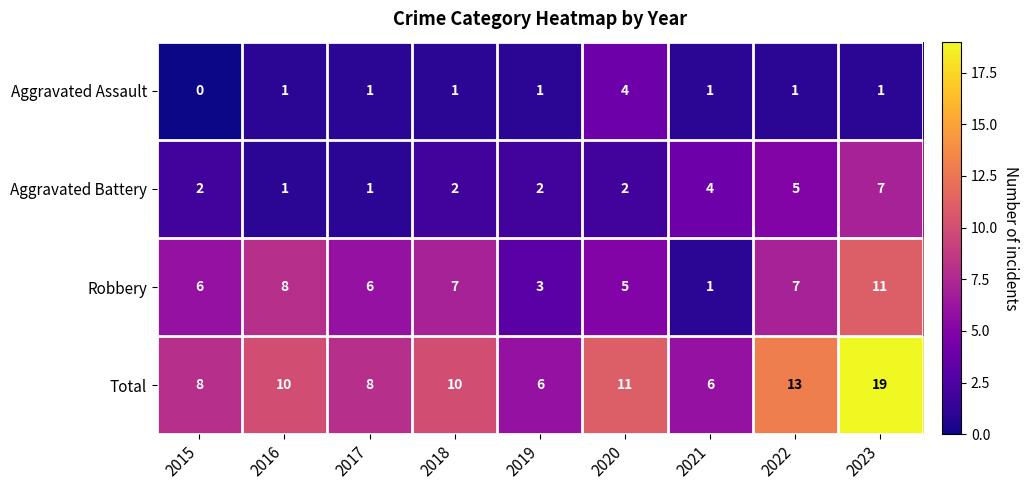

Which series has the largest total across all categories?

Total